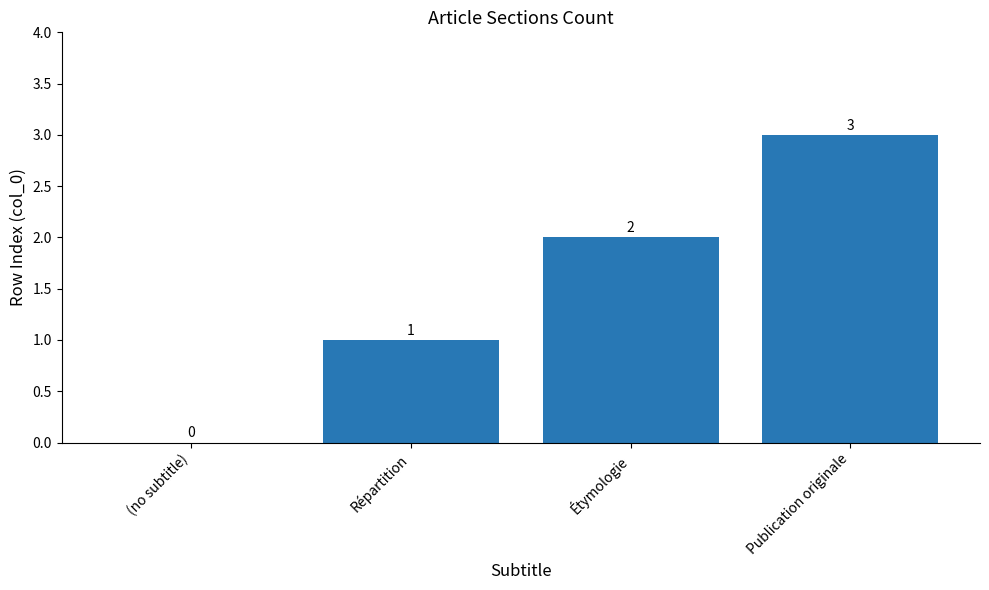

How many values are above zero?

3